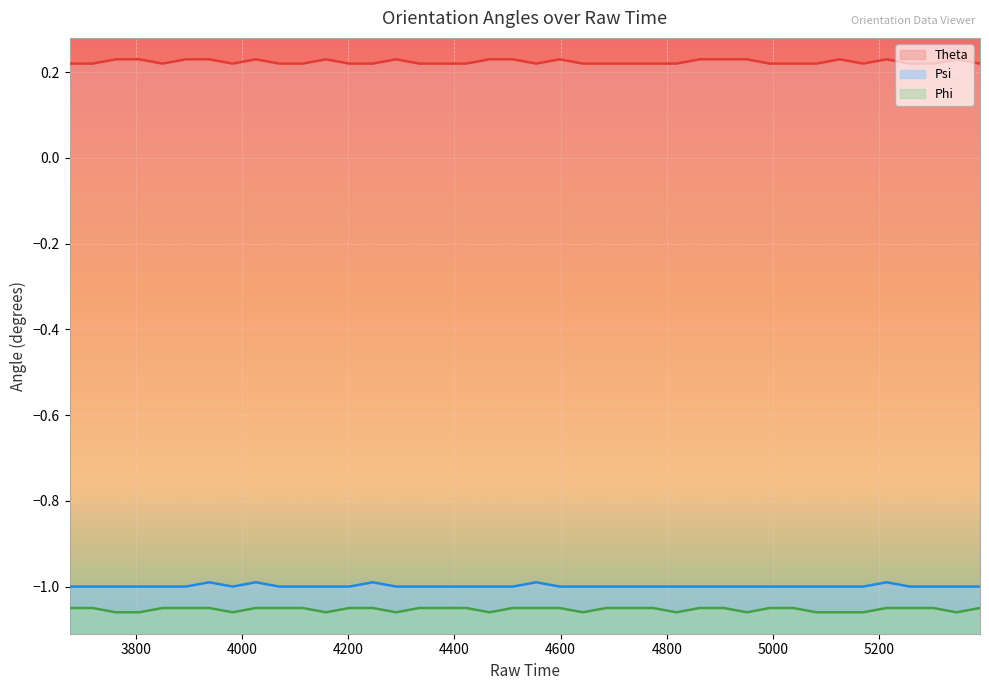

True or false: Psi and Phi intersect in this chart.

False